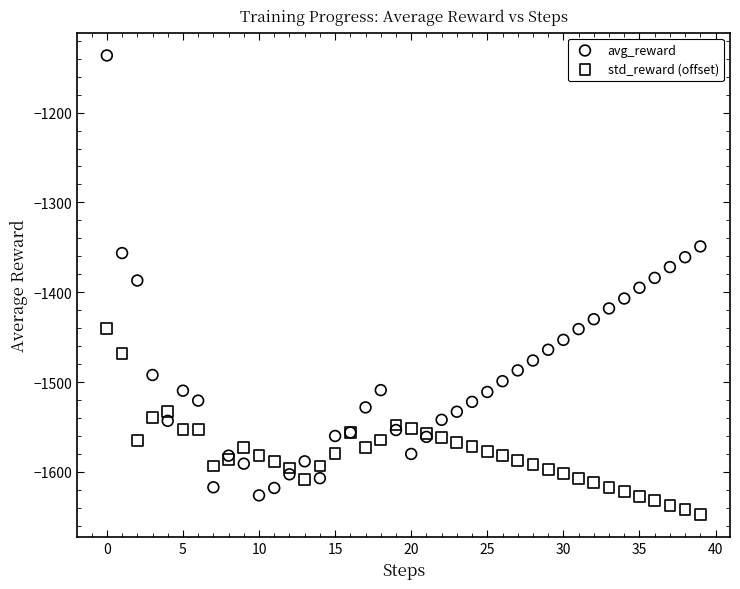

Which series contains the highest Y value?

avg_reward